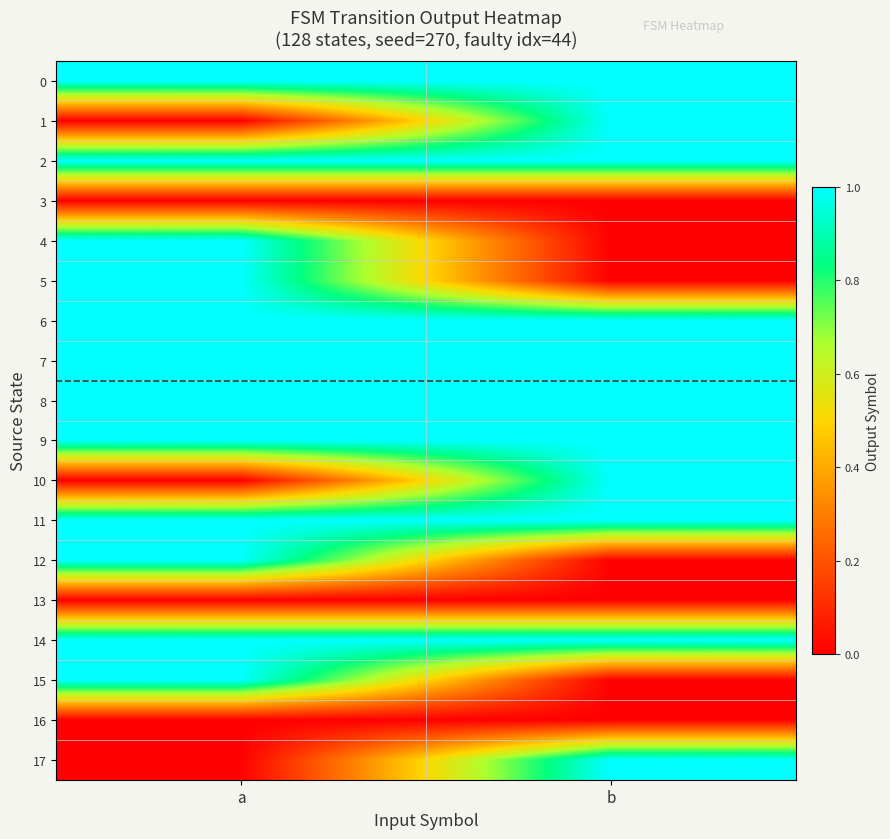

How many series are shown in this chart?

18